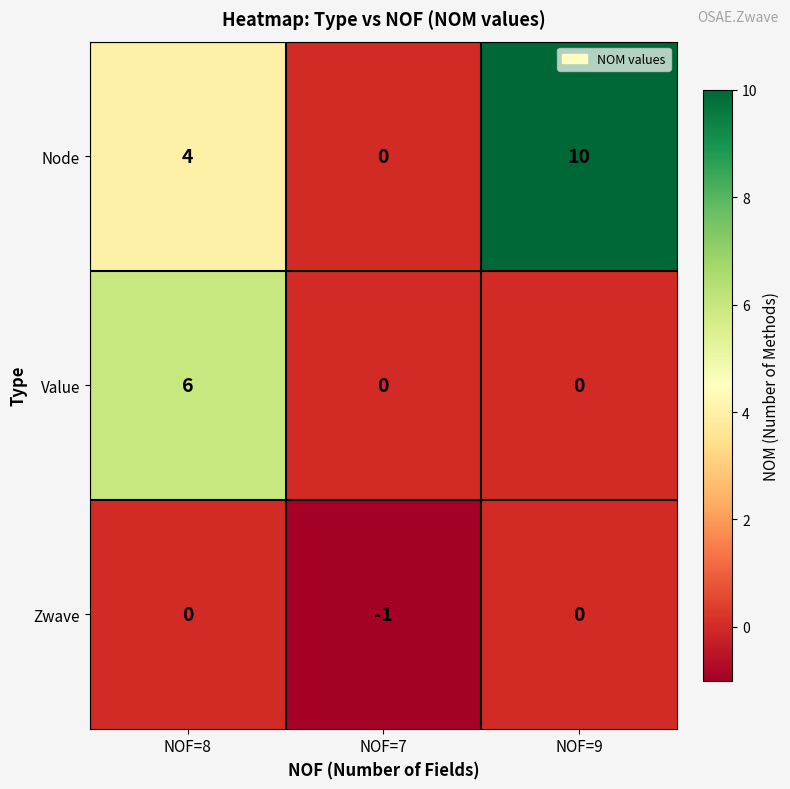

What is the sum of all Node values?

14